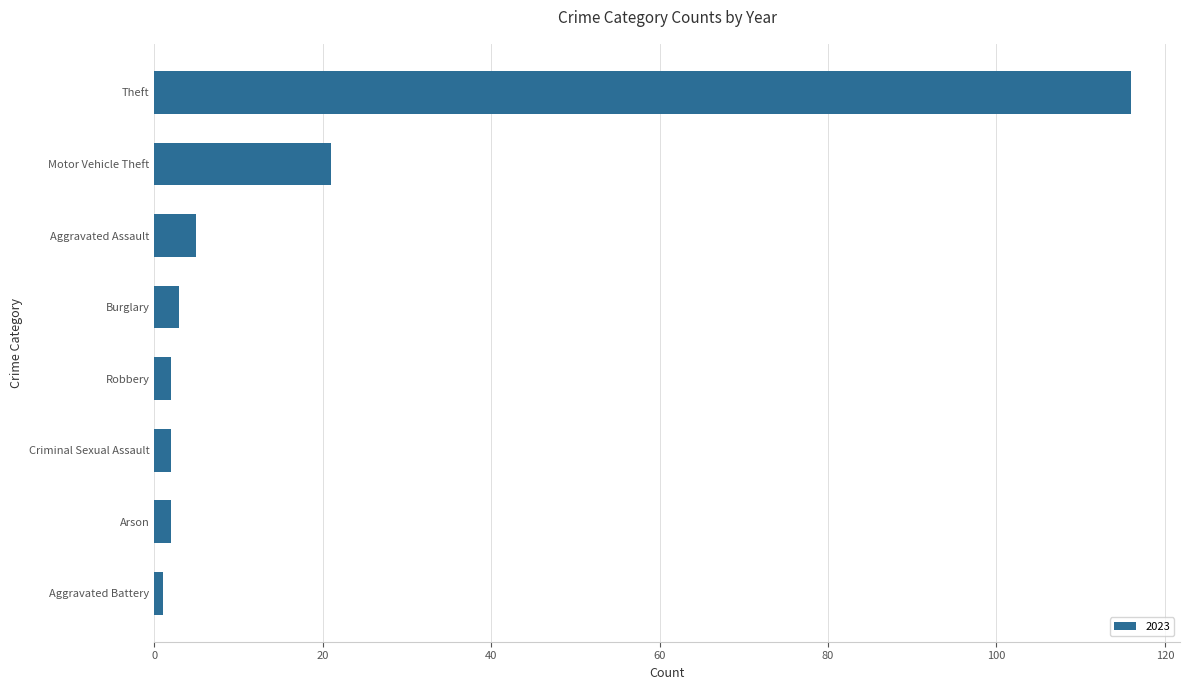

Reading bottom to top, extract all data points from this chart.

Aggravated Battery=1	Arson=2	Criminal Sexual Assault=2	Robbery=2	Burglary=3	Aggravated Assault=5	Motor Vehicle Theft=21	Theft=116